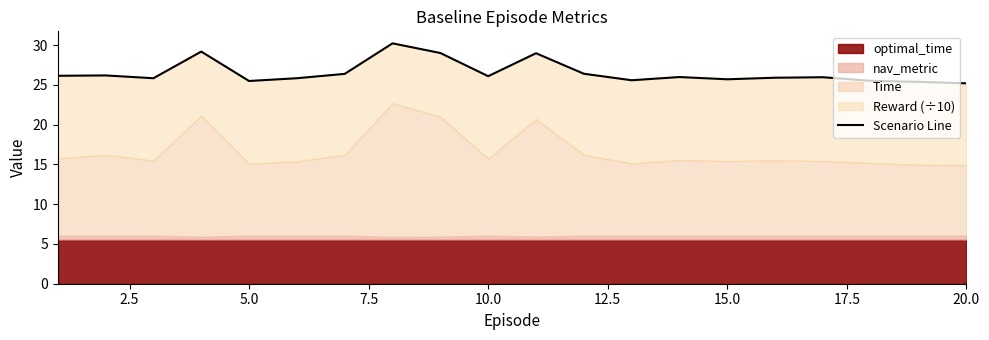

What is the minimum value shown in the chart?

25.2